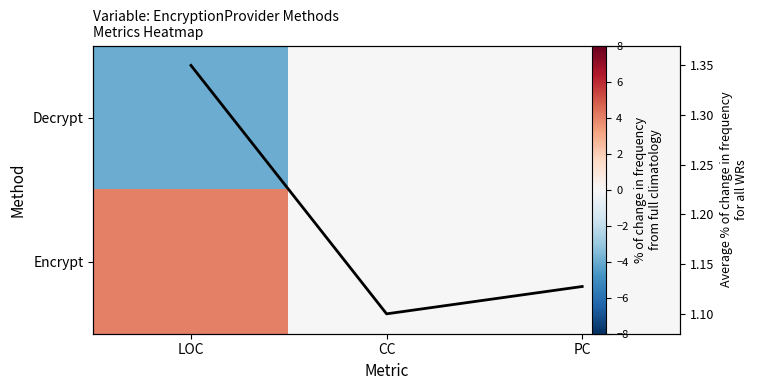

How many categories are shown in the chart?

3